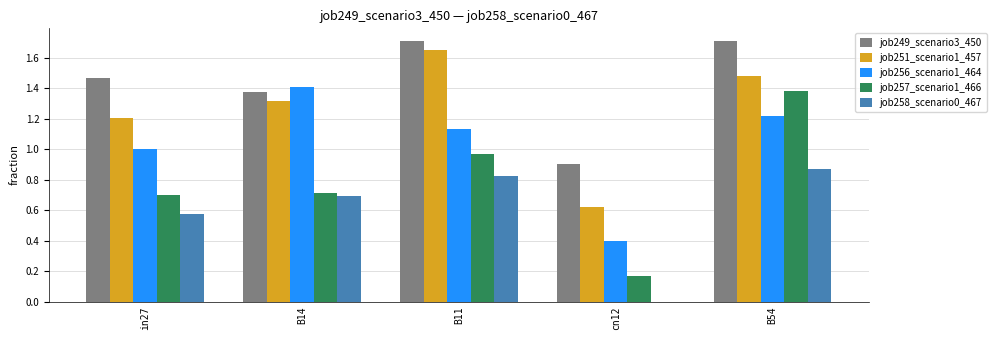

What is the sum of the job249_scenario3_450 values at in27 and cn12?

2.4